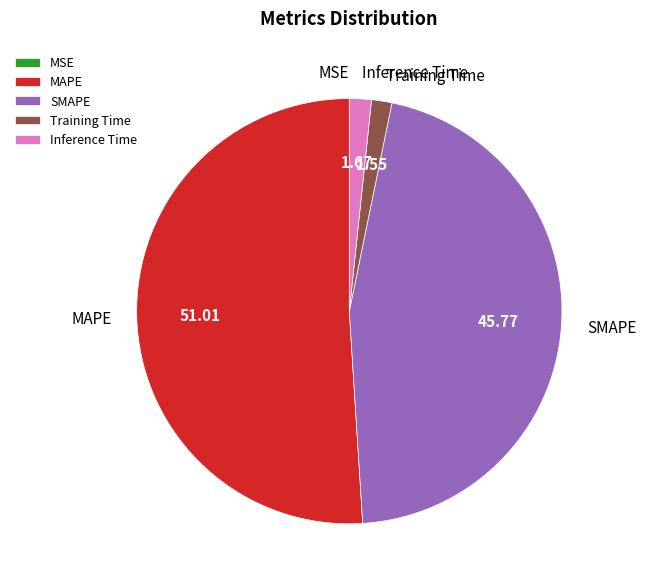

Which category accounts for the majority?

MAPE